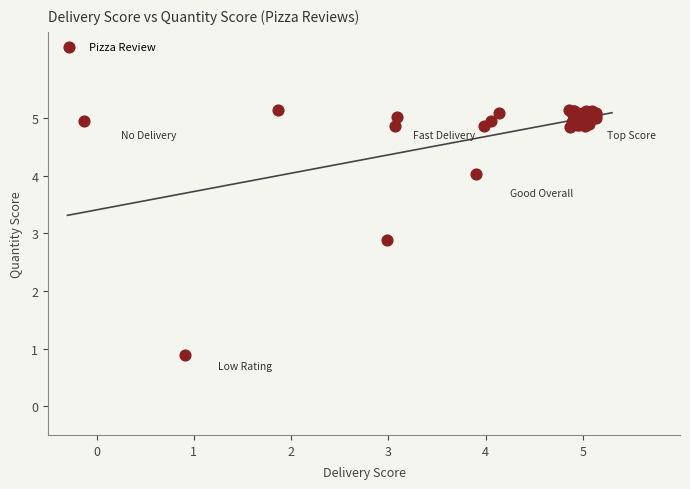

What Y value in the scatter plot is closest to 3?

2.9